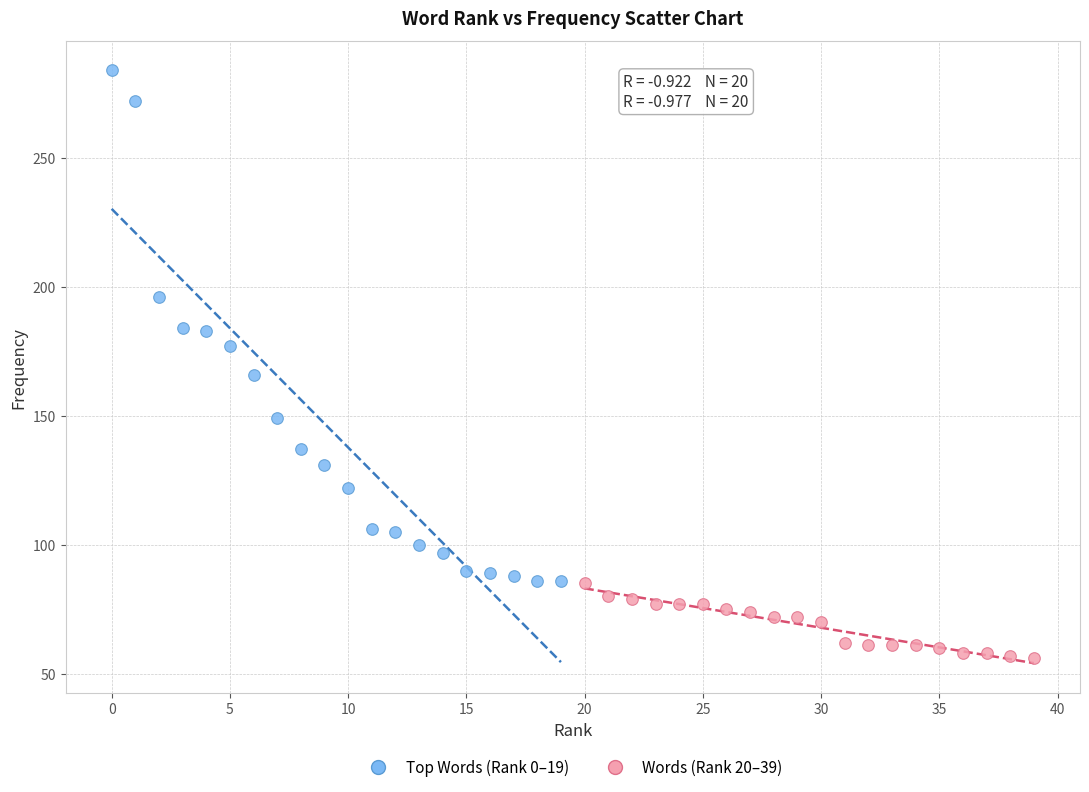

Which series has the widest spread of Y values?

Top Words (Rank 0–19)